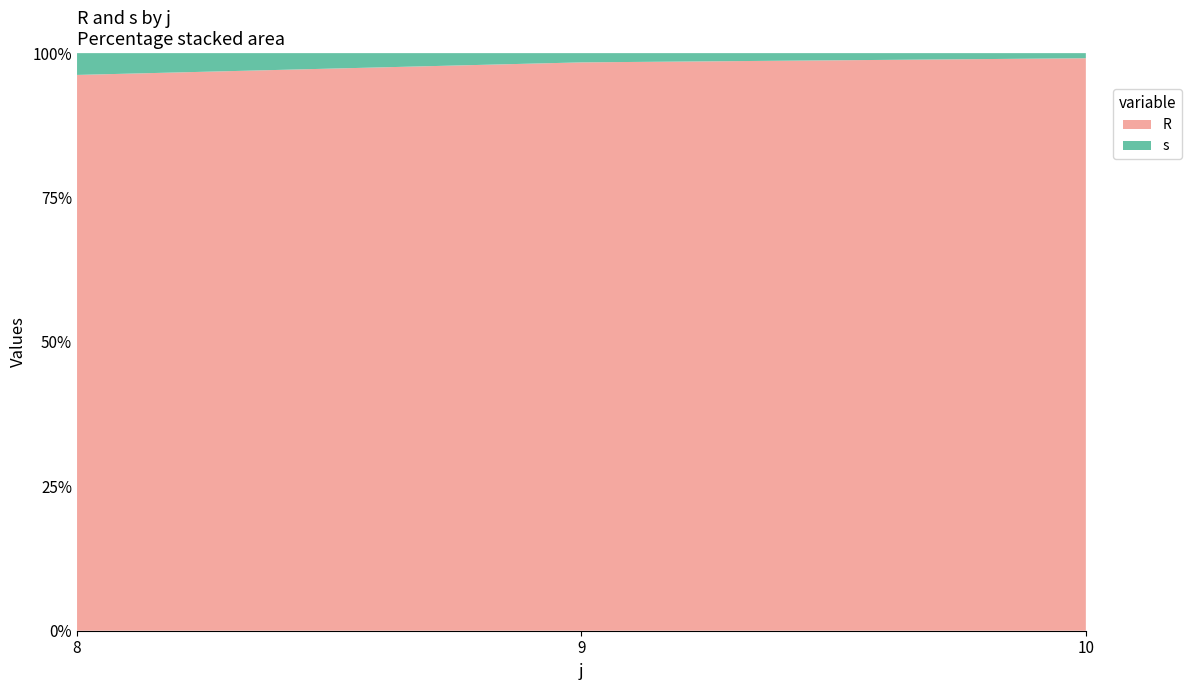

Reading left to right, extract all data points from this chart.

R: 25.5	61.5	112.0
s: 1.0	1.0	1.0